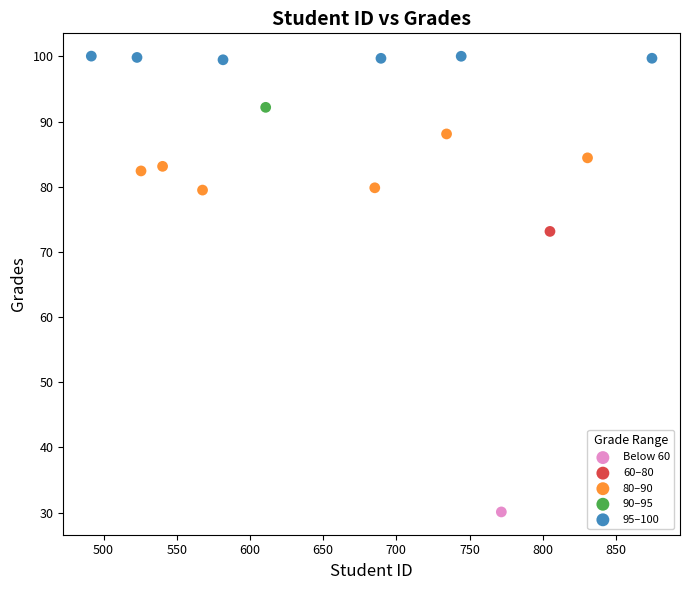

What are all the series names shown in the legend?

Below 60, 60–80, 80–90, 90–95, 95–100